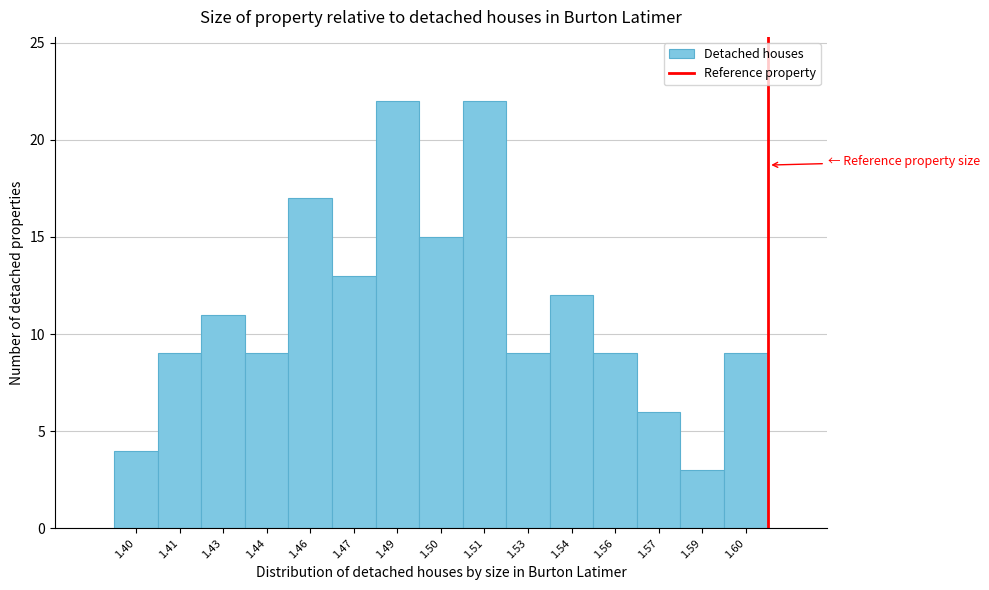

Reading left to right, list all the values displayed in this chart.

4	9	11	9	17	13	22	15	22	9	12	9	6	3	9